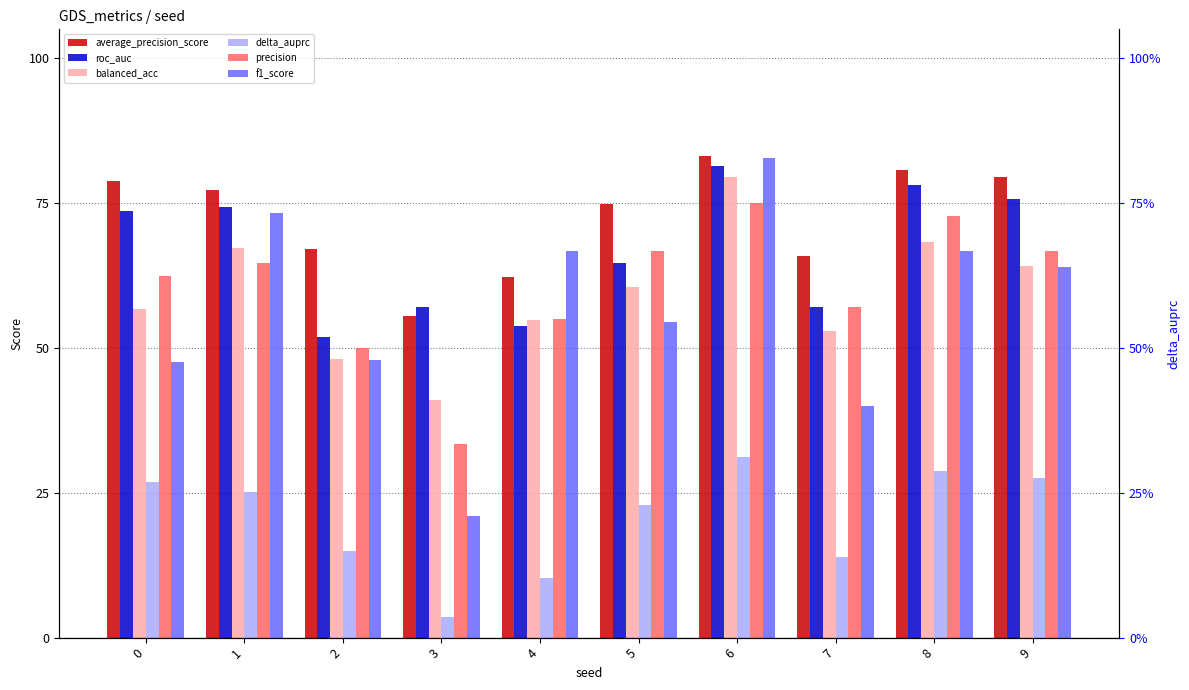

List the series in order of their peak value, lowest first.

delta_auprc, precision, balanced_acc, roc_auc, f1_score, average_precision_score